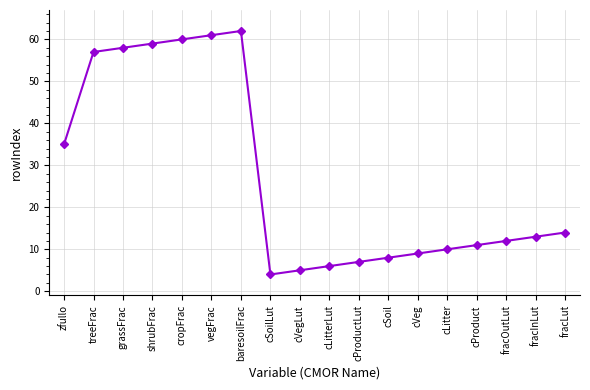

What is the label of the 8th point from the left?

cSoilLut